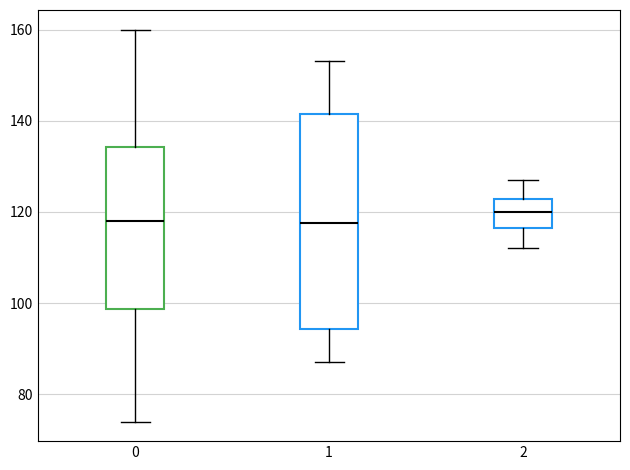

Where is the upper edge of the box at x = 1 on the y-axis? The values are not printed on the chart, so give them approximately, as read against the axis.

142